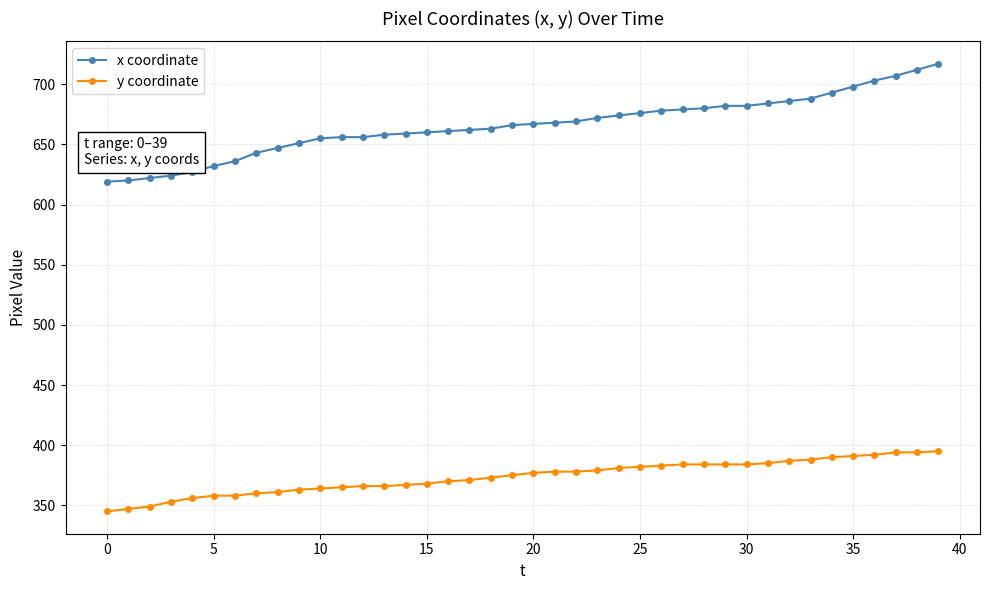

What is the value of the y coordinate point at the 17th from the left?

370